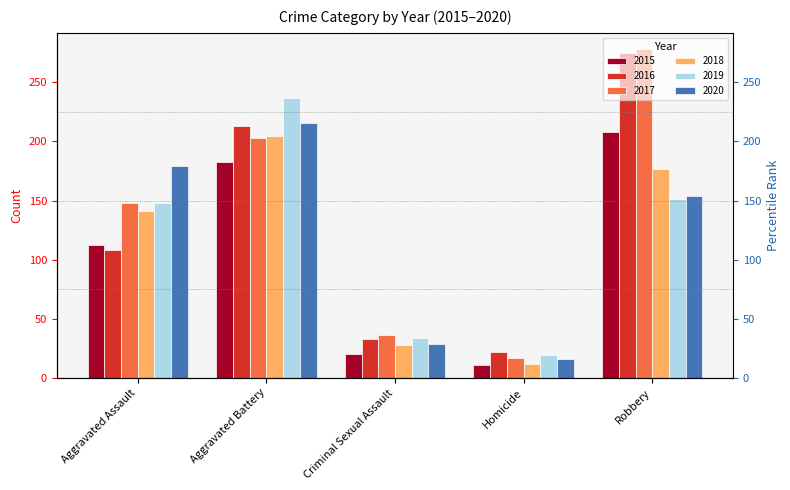

Which series has the widest spread of values?

2017